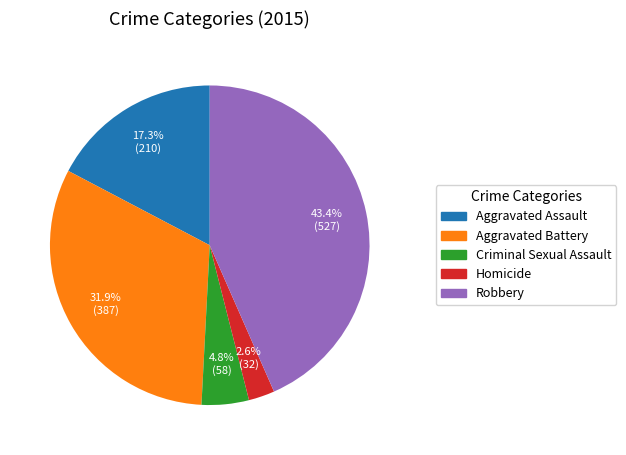

Is it true that Homicide is 3% of the pie?

True